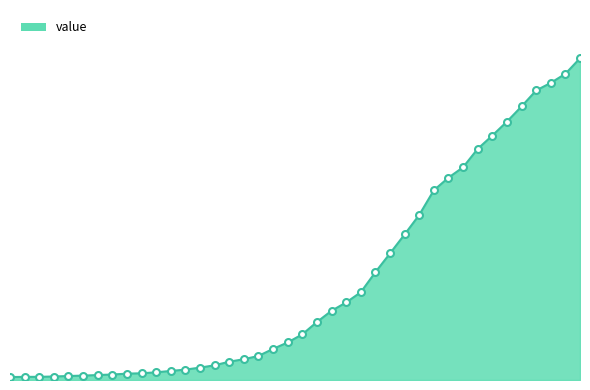

Reading right to left, extract all data points from this chart.

2020-04-06=6995	2020-04-05=6657	2020-04-04=6460	2020-04-03=6295	2020-04-02=5947	2020-04-01=5617	2020-03-31=5314	2020-03-30=5025	2020-03-29=4625	2020-03-28=4399	2020-03-27=4125	2020-03-26=3589	2020-03-25=3165	2020-03-24=2752	2020-03-23=2344	2020-03-22=1908	2020-03-21=1686	2020-03-20=1505	2020-03-19=1261	2020-03-18=993	2020-03-17=816	2020-03-16=677	2020-03-15=523	2020-03-14=452	2020-03-13=398	2020-03-12=320	2020-03-11=269	2020-03-10=226	2020-03-09=197	2020-03-08=167	2020-03-07=146	2020-03-06=138	2020-03-05=119	2020-03-04=108	2020-03-03=95	2020-03-02=87	2020-03-01=76	2020-02-29=69	2020-02-28=68	2020-02-27=64